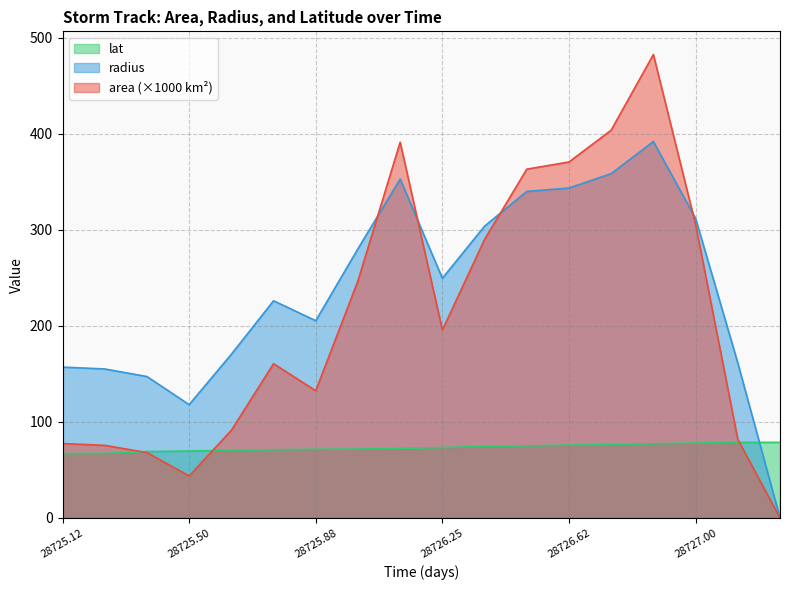

The lat series shows 78.0 at 28727.00. True or false?

True